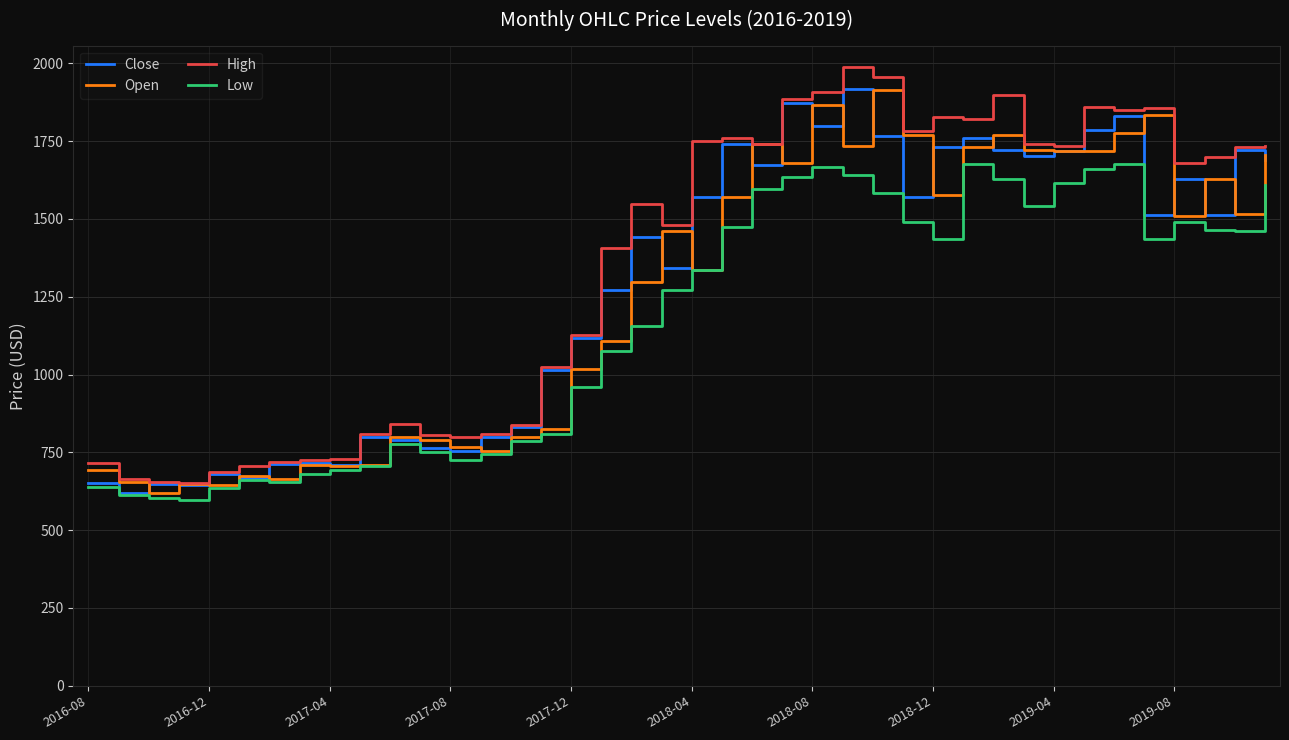

Does the chart have visible grid lines?

Yes